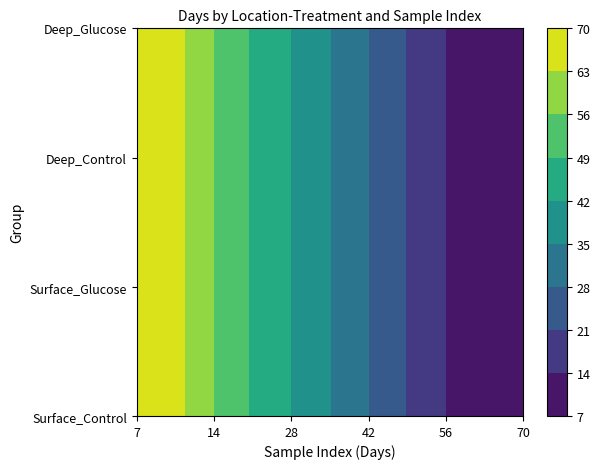

Count the number of data series in this chart.

4